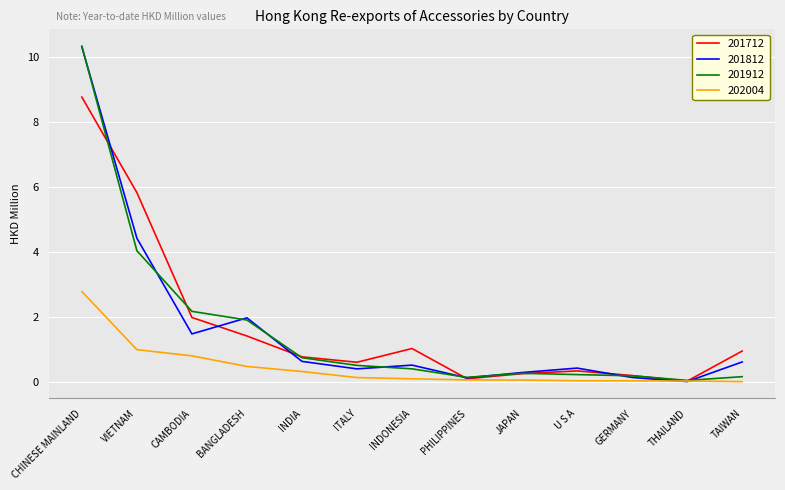

What position from the right is BANGLADESH?

10